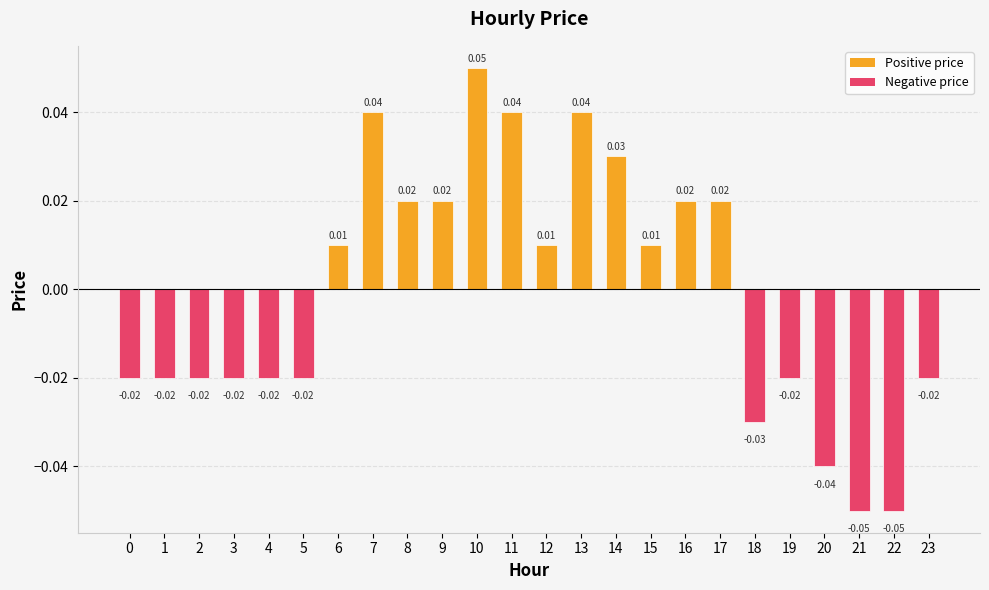

Between 15 and 8, which is larger?

8